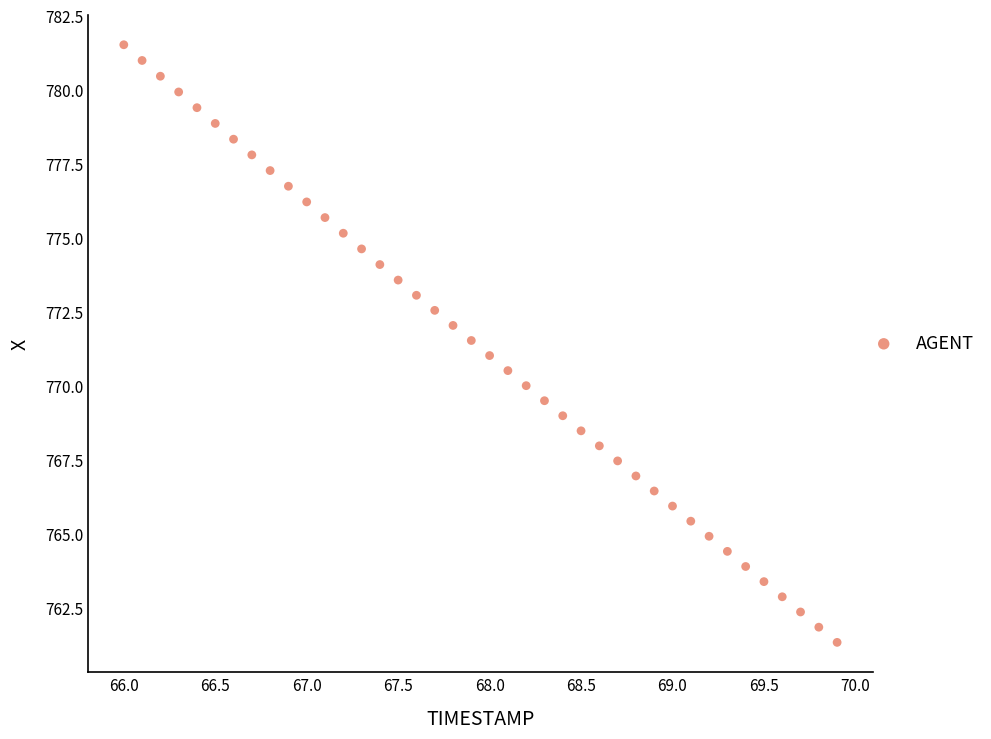

What is the range of X values (max minus min)?

3.9